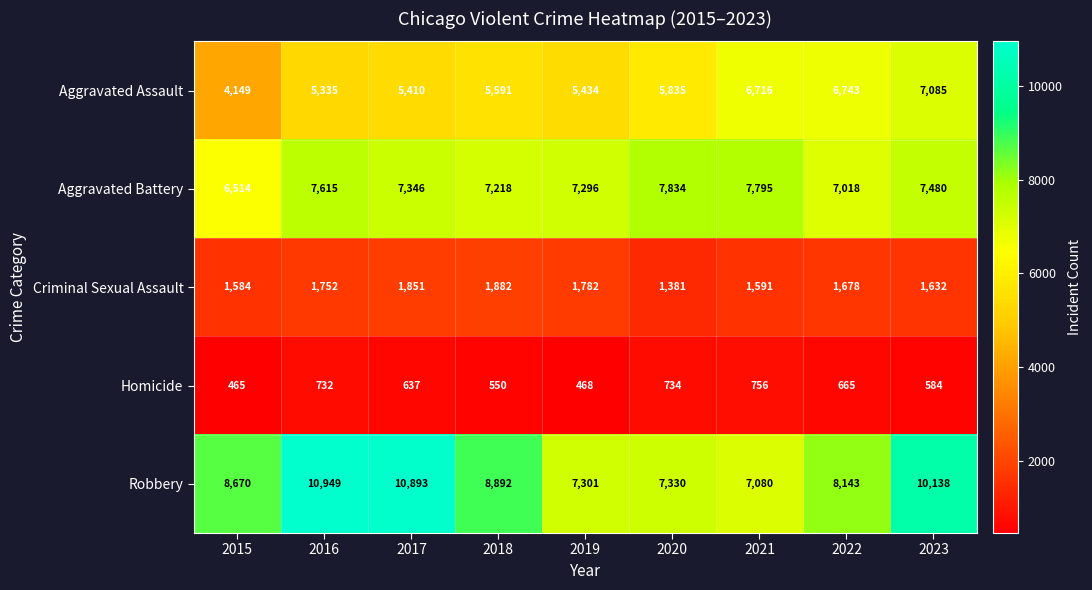

Is it true that Aggravated Assault equals 2307 at 2017?

False